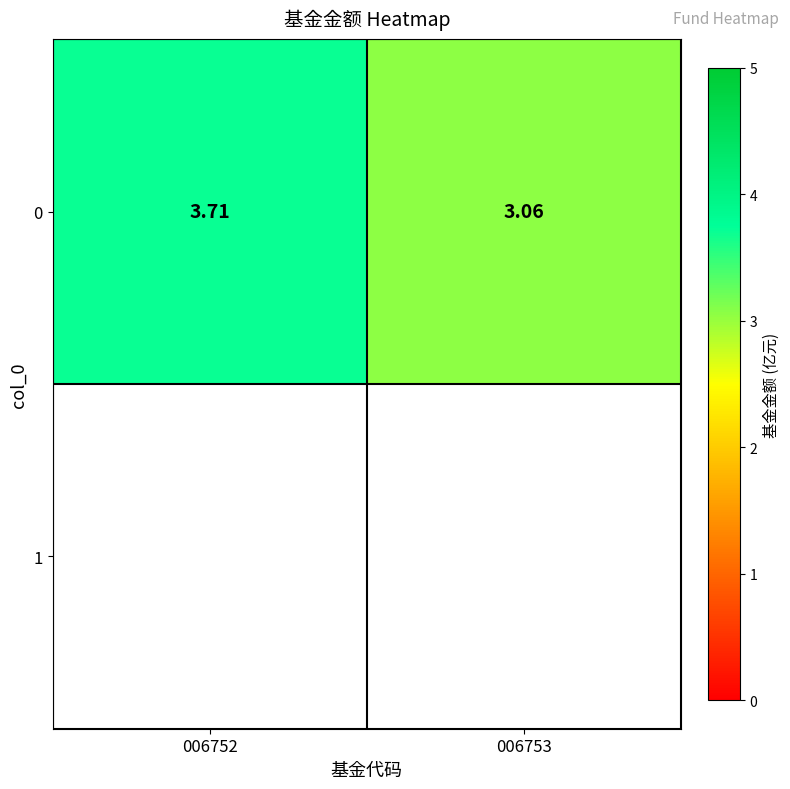

What is the approximate value at 006752?

3.7